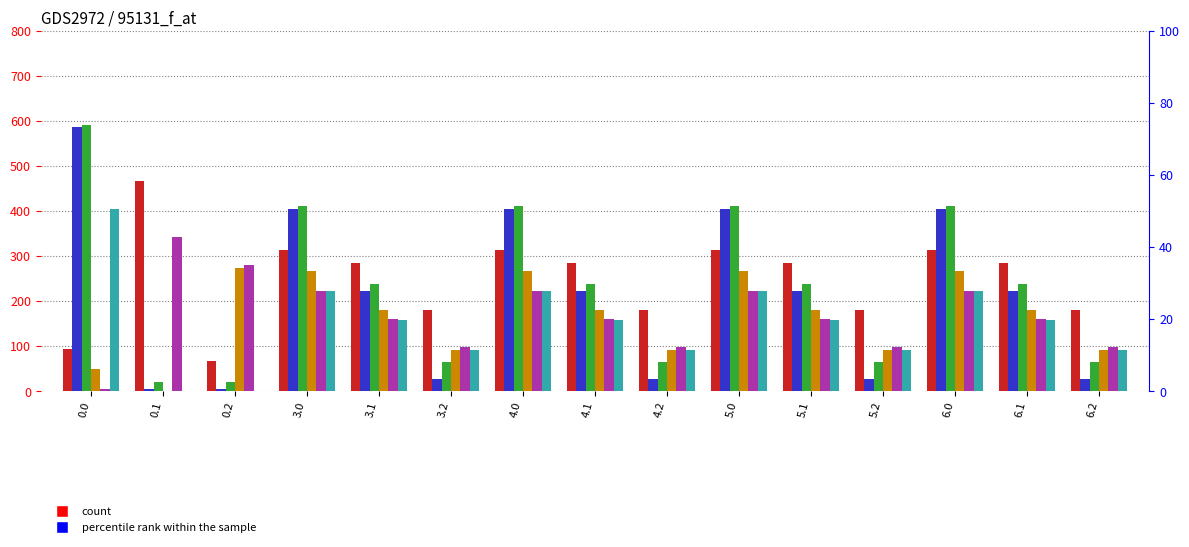

What is the greatest value displayed?

592.3